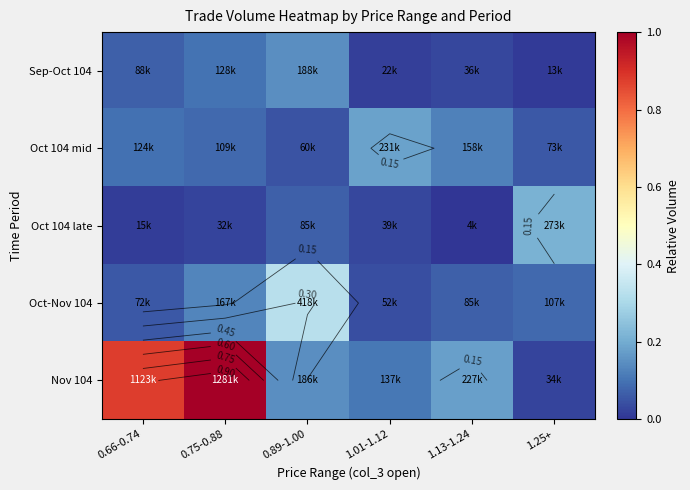

How many distinct data groups are displayed?

5